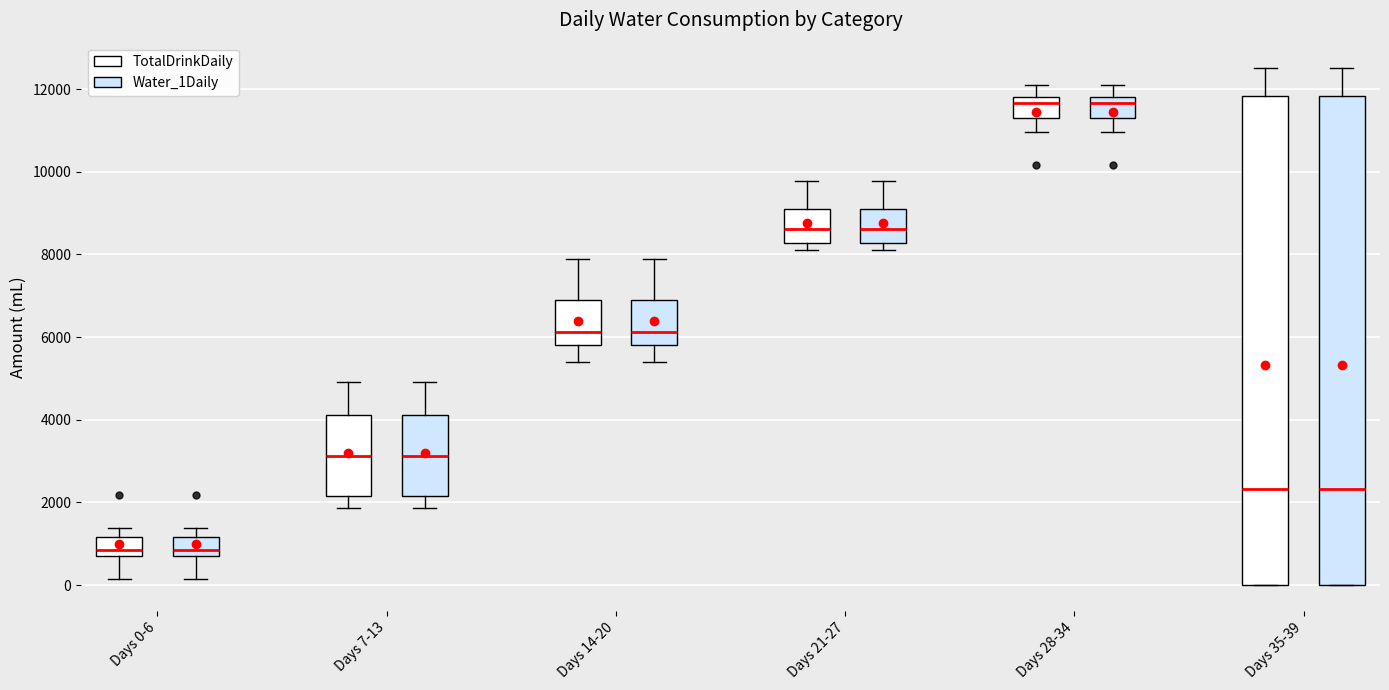

Reading left to right, transcribe this box plot: for each box, give where its median line is, the range the box spans, and where its two whiskers end, as read against the y-axis. The values are not printed on the chart, so give them approximately, as read against the axis.

Days 0-6 (TotalDrinkDaily): median 800, box 600 to 1200, whiskers 200 to 1400
Days 0-6 (Water_1Daily): median 800, box 600 to 1200, whiskers 200 to 1400
Days 7-13 (TotalDrinkDaily): median 3200, box 2200 to 4200, whiskers 1800 to 5000
Days 7-13 (Water_1Daily): median 3200, box 2200 to 4200, whiskers 1800 to 5000
Days 14-20 (TotalDrinkDaily): median 6200, box 5800 to 6800, whiskers 5400 to 7800
Days 14-20 (Water_1Daily): median 6200, box 5800 to 6800, whiskers 5400 to 7800
Days 21-27 (TotalDrinkDaily): median 8600, box 8200 to 9200, whiskers 8200 (just below the box's lower edge) to 9800
Days 21-27 (Water_1Daily): median 8600, box 8200 to 9200, whiskers 8200 (just below the box's lower edge) to 9800
Days 28-34 (TotalDrinkDaily): median 11600, box 11400 to 11800, whiskers 11000 to 12200
Days 28-34 (Water_1Daily): median 11600, box 11400 to 11800, whiskers 11000 to 12200
Days 35-39 (TotalDrinkDaily): median 2400, box 0 to 11800, whiskers 0 to 12600
Days 35-39 (Water_1Daily): median 2400, box 0 to 11800, whiskers 0 to 12600